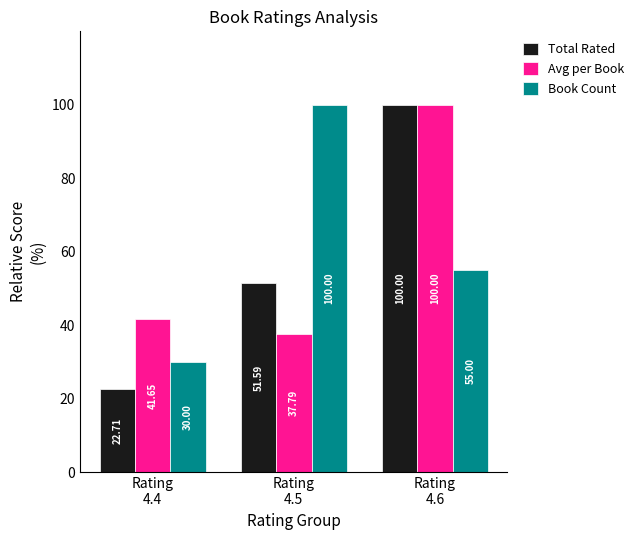

How many groups of bars are there?

3